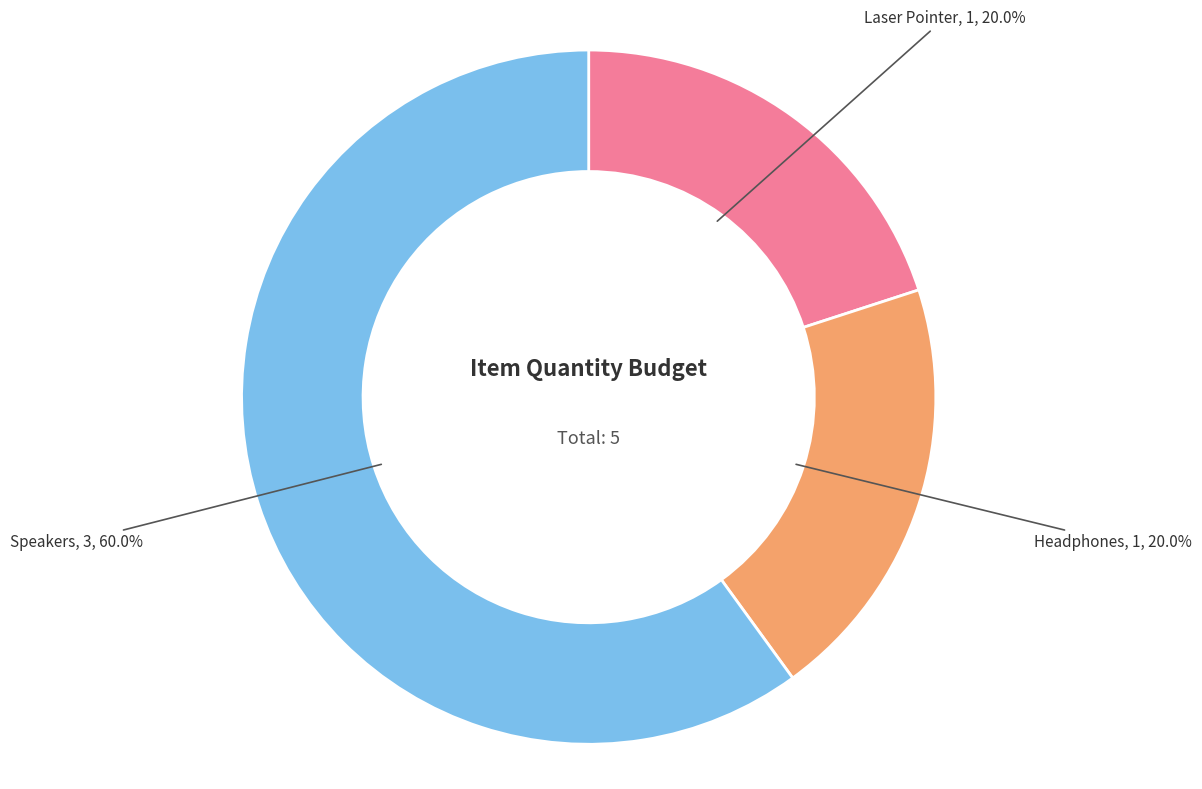

Is there a majority slice in this chart?

Yes